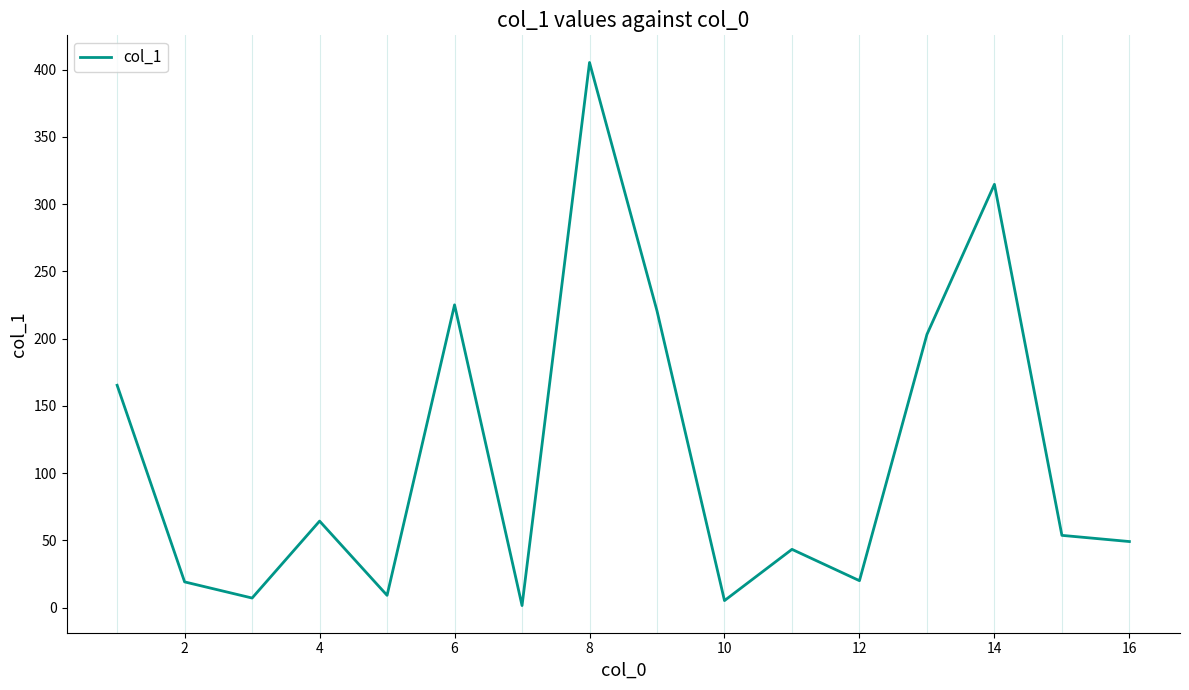

How many values exceed 53?

8